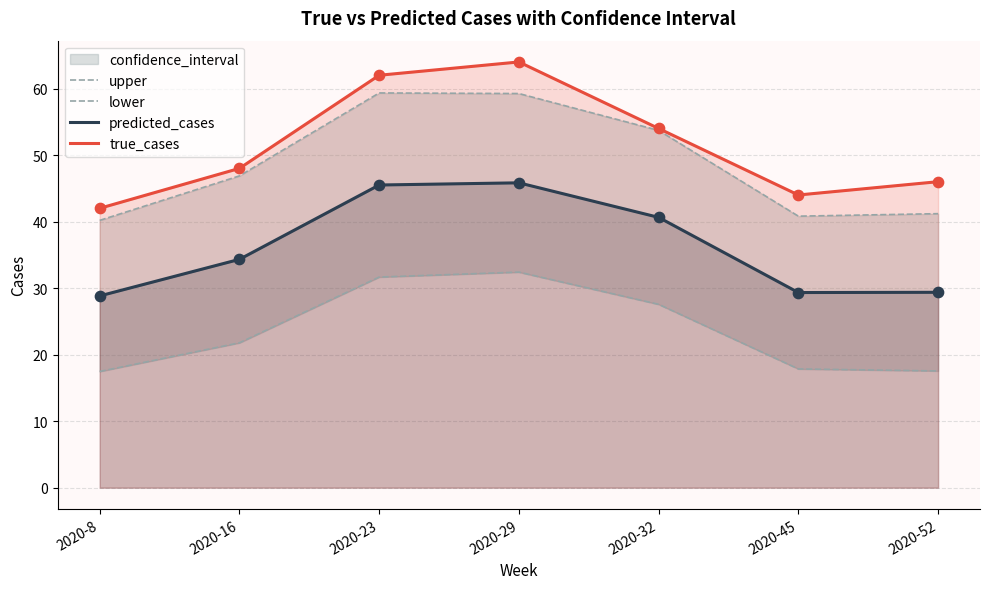

At how many categories does at least one series exceed 39?

7